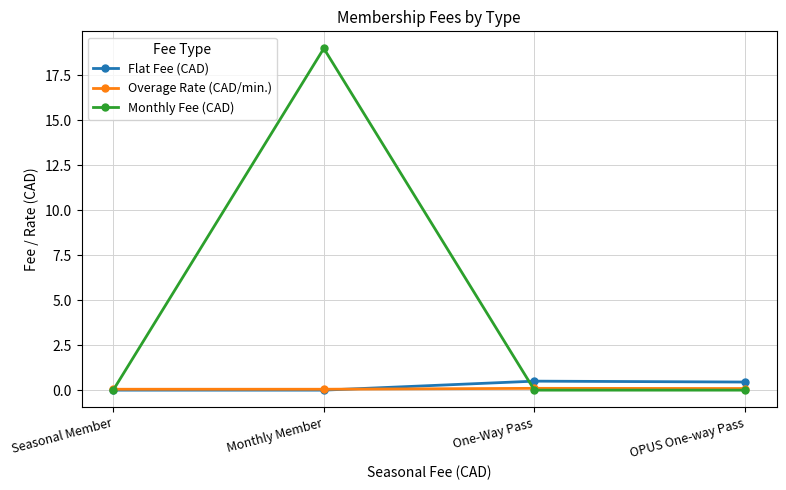

Does the chart display data point markers on the line(s)?

Yes